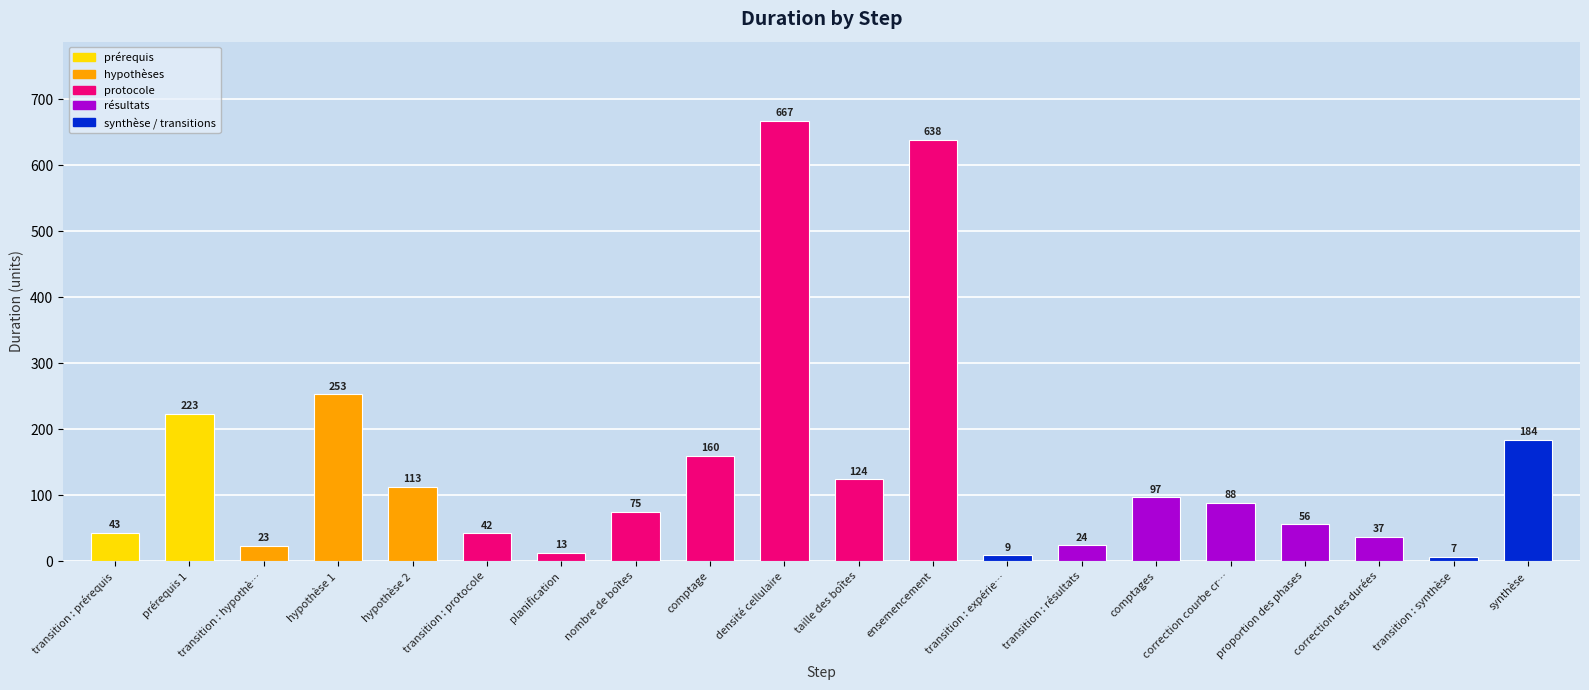

What is the change in value from hypothèse 1 to taille des boîtes?

-129